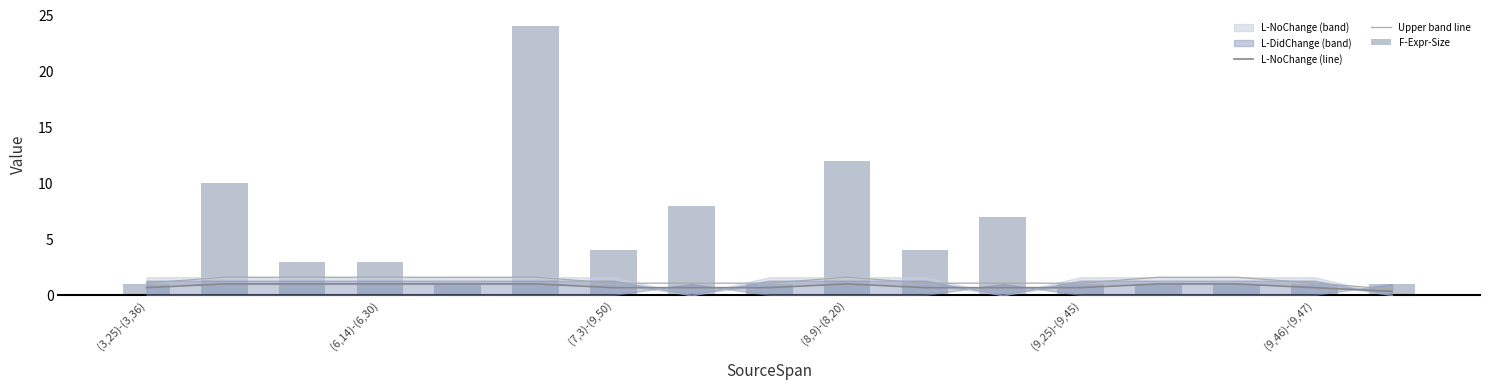

Reading right to left, extract all data points from this chart.

L-NoChange (line): 0.3	0.7	1.0	1.0	0.7	0.7	0.7	1.0	0.7	0.7	0.7	1.0	1.0	1.0	1.0	1.0	0.7
Upper band line: 0.5	1.1	1.6	1.6	1.1	1.1	1.1	1.6	1.1	1.1	1.1	1.6	1.6	1.6	1.6	1.6	1.1
F-Expr-Size: 1.0	1.0	1.0	1.0	1.0	7.0	4.0	12.0	1.0	8.0	4.0	24.0	1.0	3.0	3.0	10.0	1.0